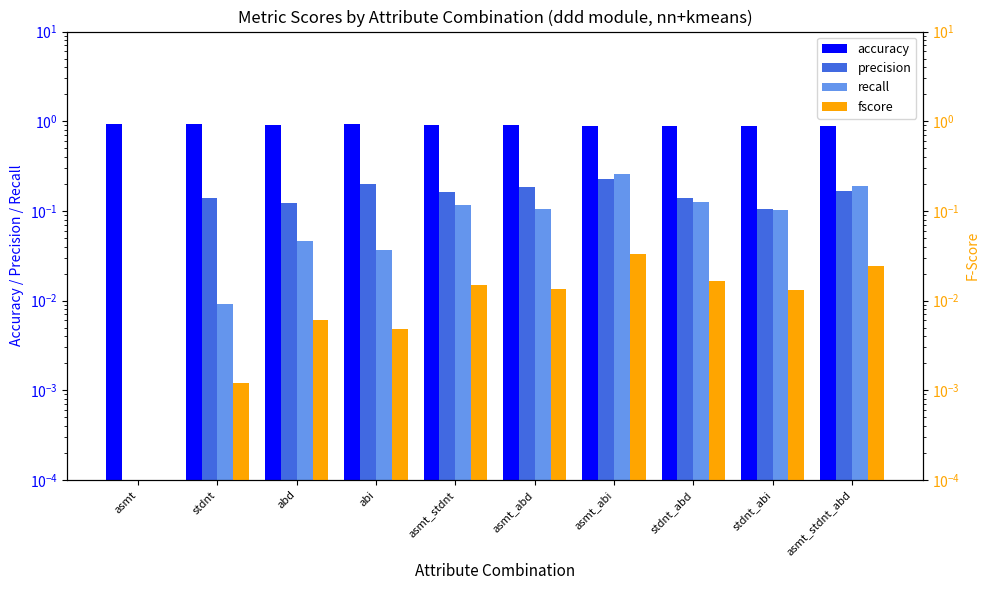

What position from the left is asmt?

1